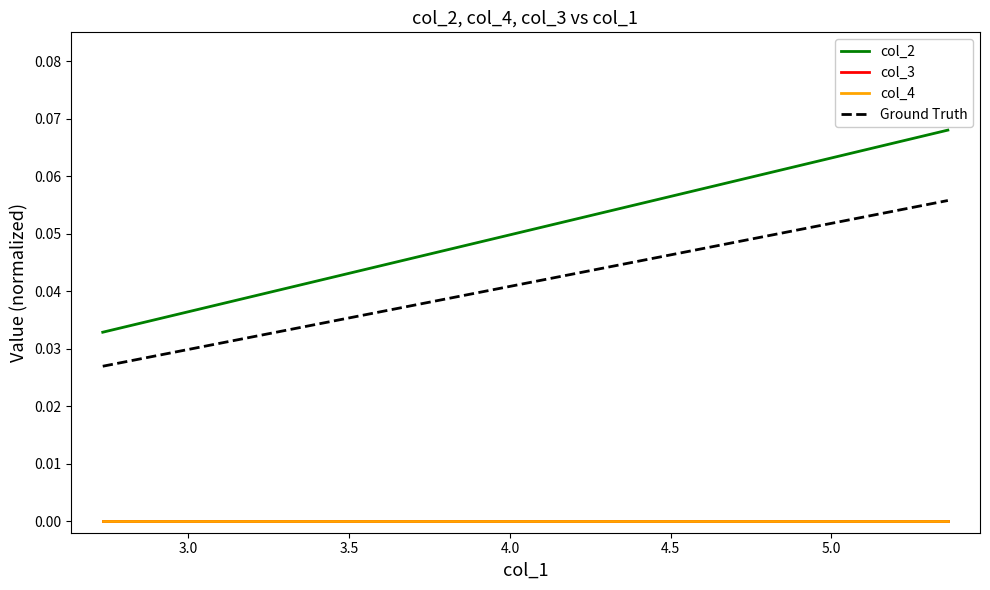

True or false: col_2 and Ground Truth intersect in this chart.

False